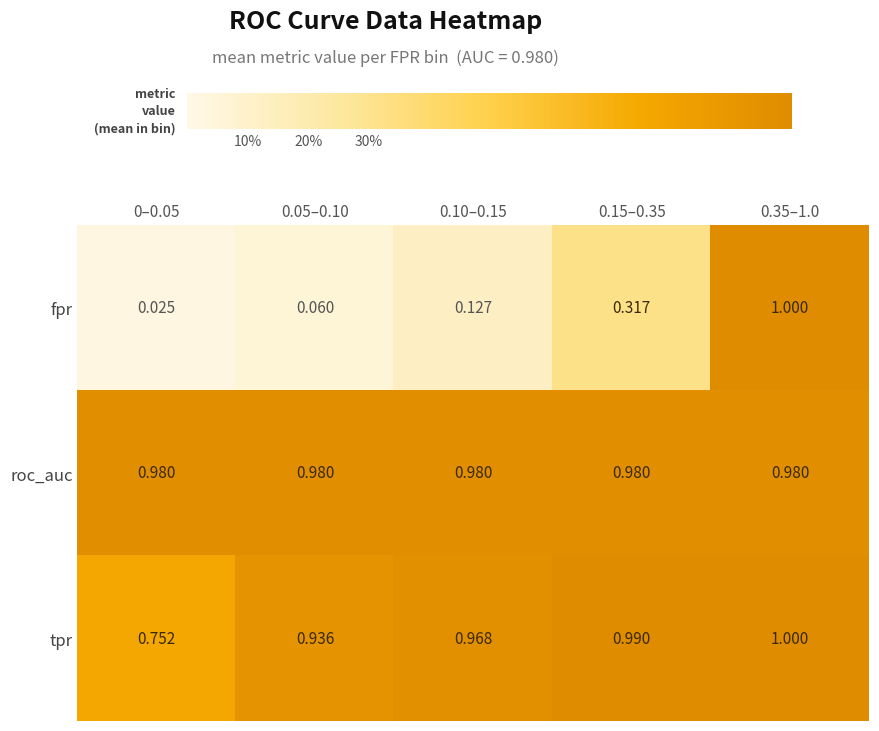

Which series has the widest spread of values?

fpr